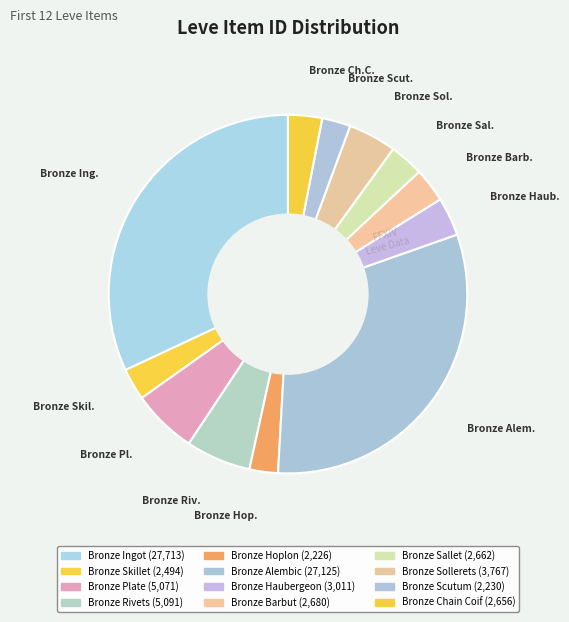

What is the largest slice in the pie chart?

Bronze Ingot